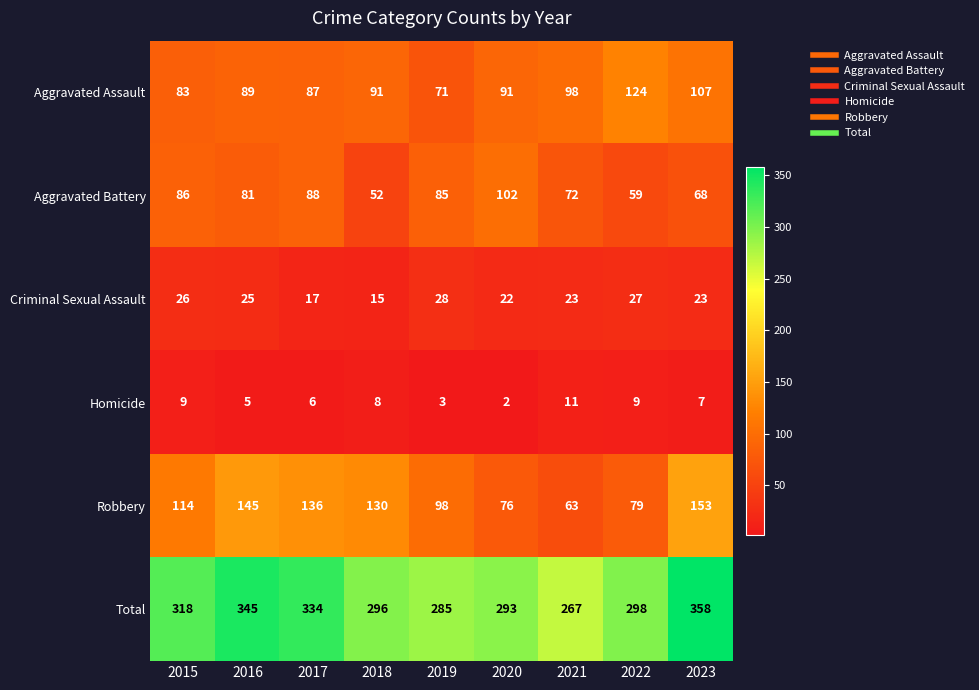

At which label is Total closest to 312?

2015